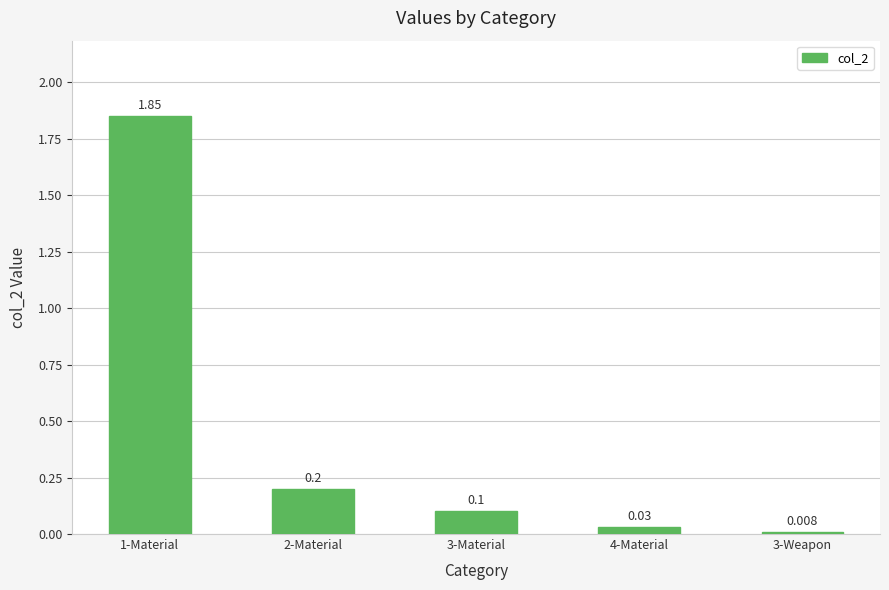

What is the difference between the maximum and second lowest values?

1.8